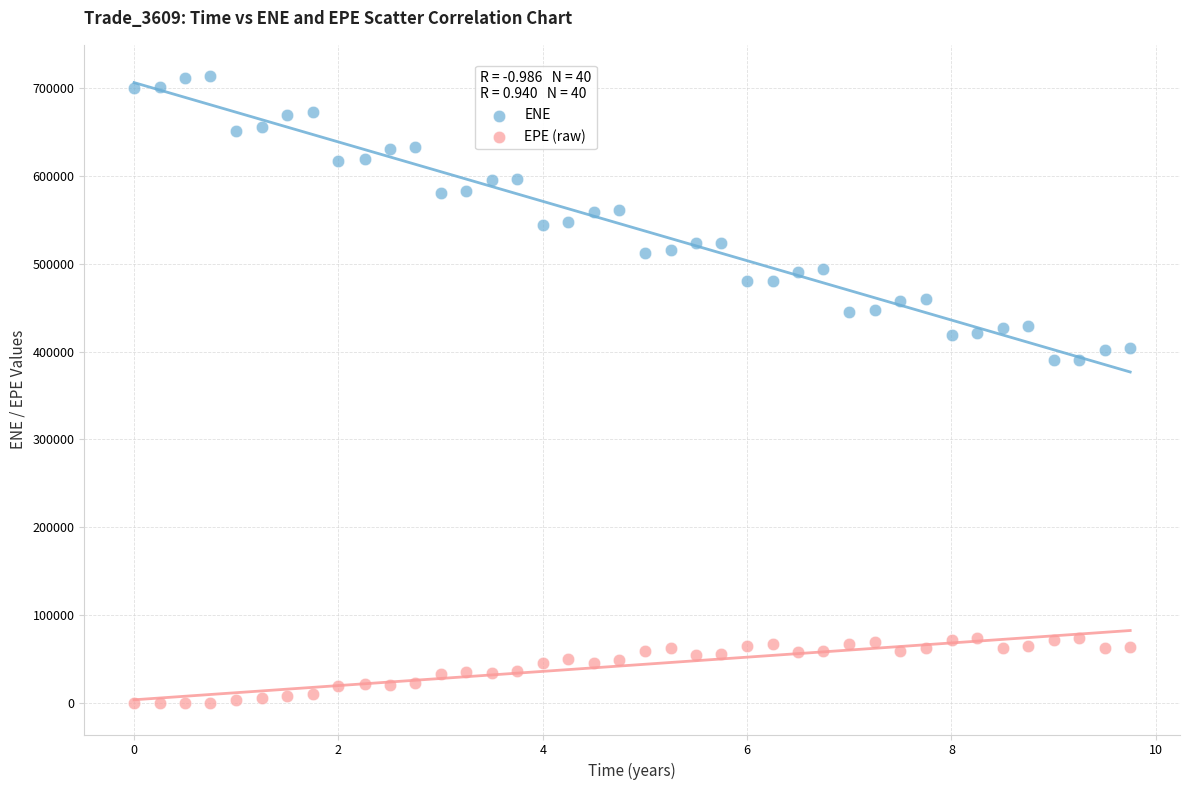

Which series contains the highest Y value?

ENE